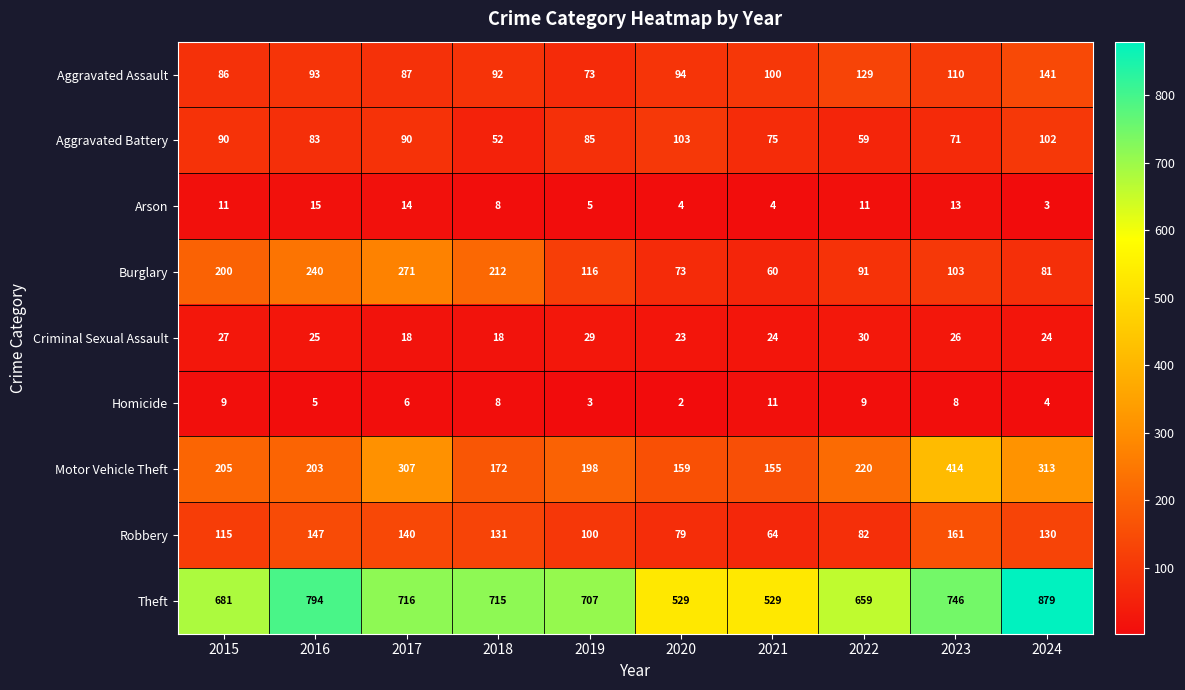

Which series has the largest total across all categories?

Theft